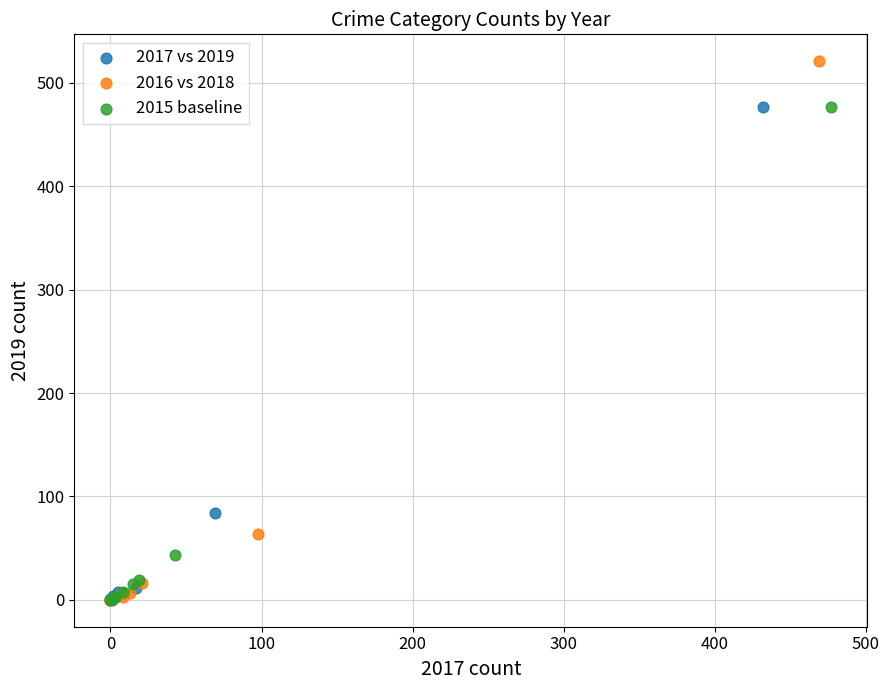

Which series has the largest Y range (max minus min)?

2016 vs 2018